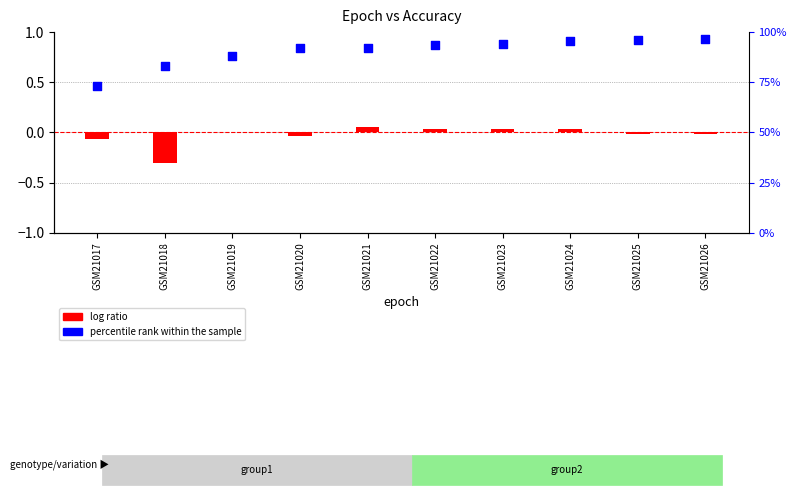

At which category is the sum across all series the highest?

GSM21026